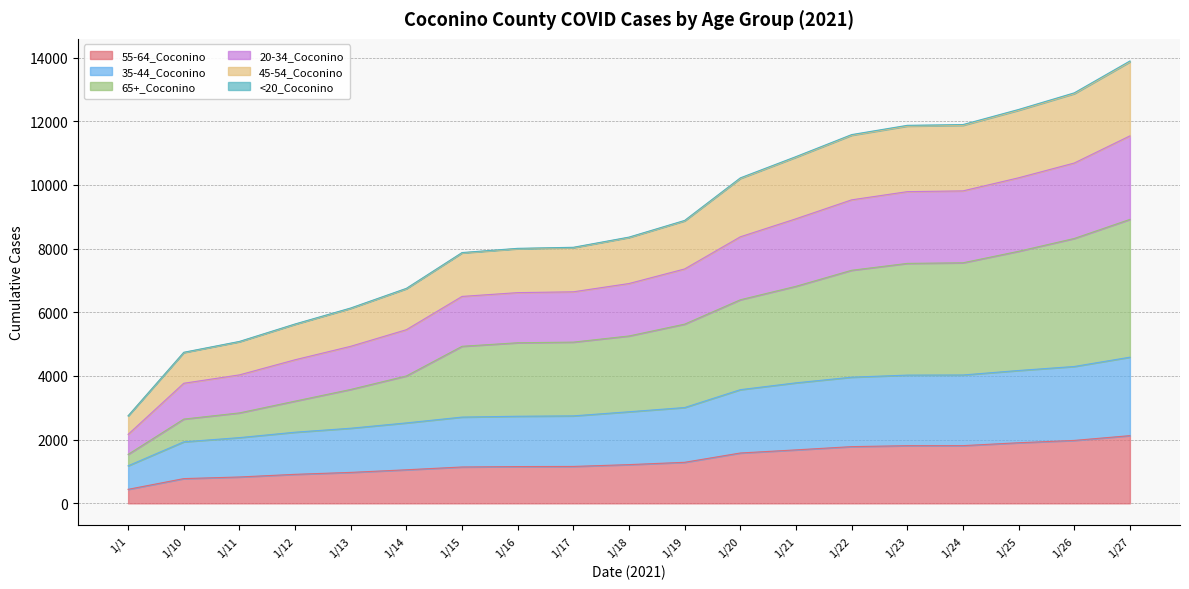

The value of 55-64_Coconino at 1/20 is 511. True or false?

False